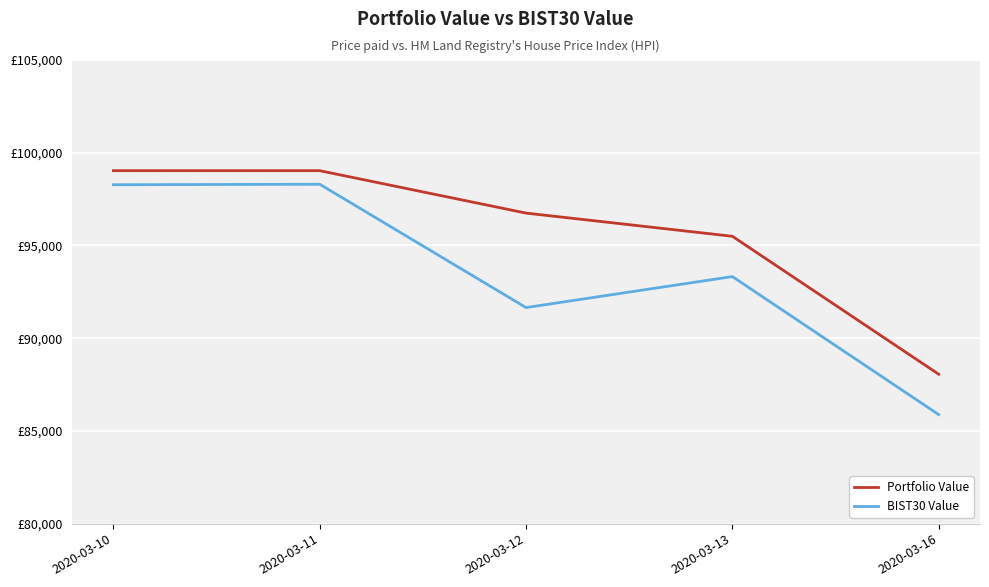

Which series changed the most between 2020-03-10 and 2020-03-16?

BIST30 Value